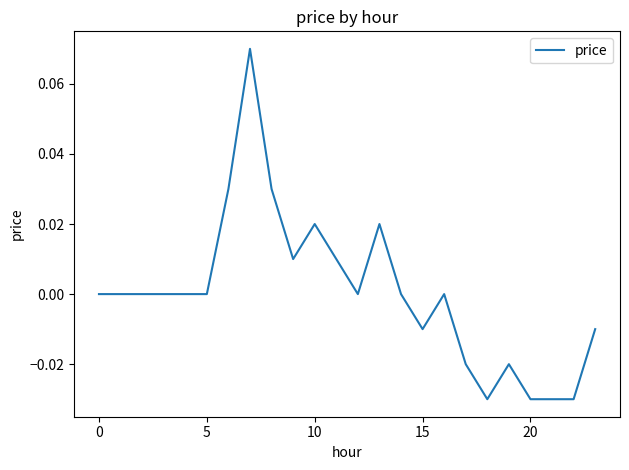

How many lines are shown in the chart?

1